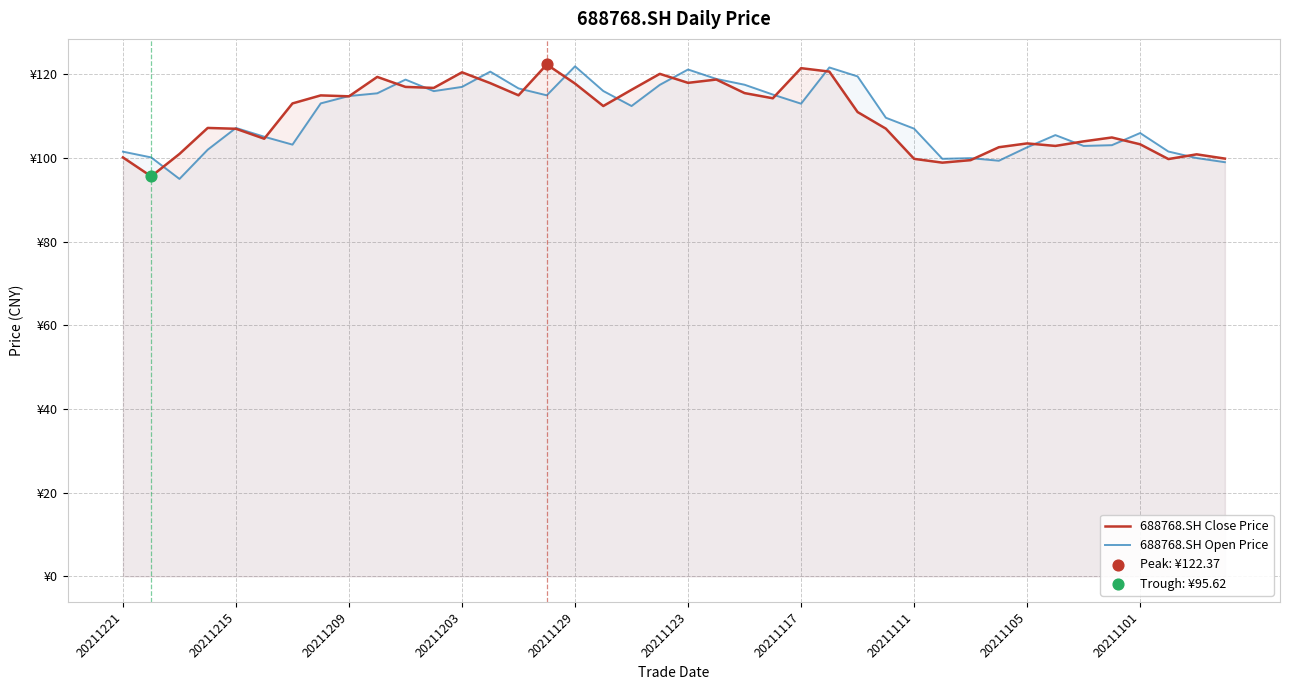

Which series has the largest Y range (max minus min)?

688768.SH Open Price